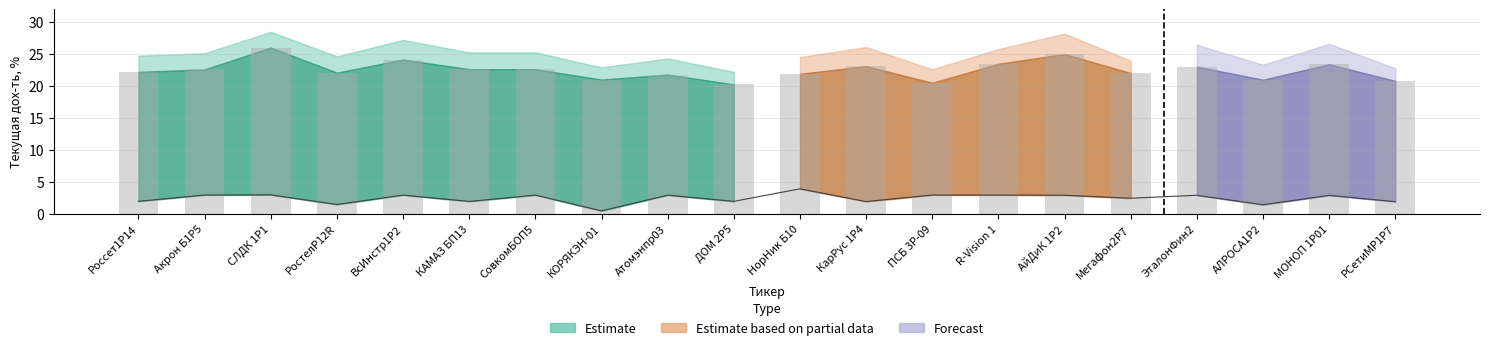

Is the value of Forecast at ДОМ 2P5 greater than the value of Estimate at МОНОП 1P01?

No